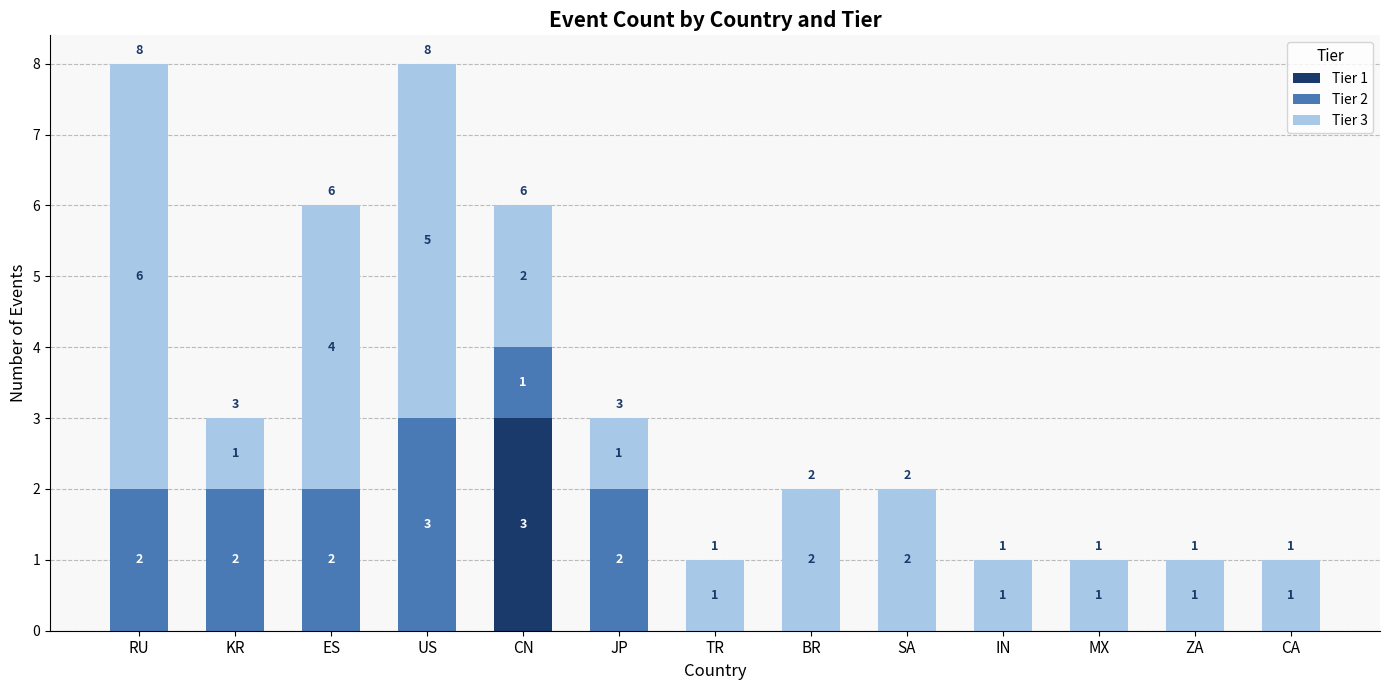

The Tier 1 series shows 0 at ES. True or false?

True